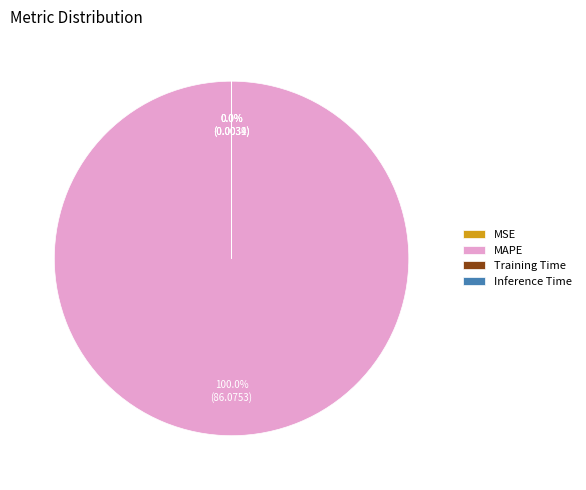

Is there any slice that represents more than half of the pie?

Yes